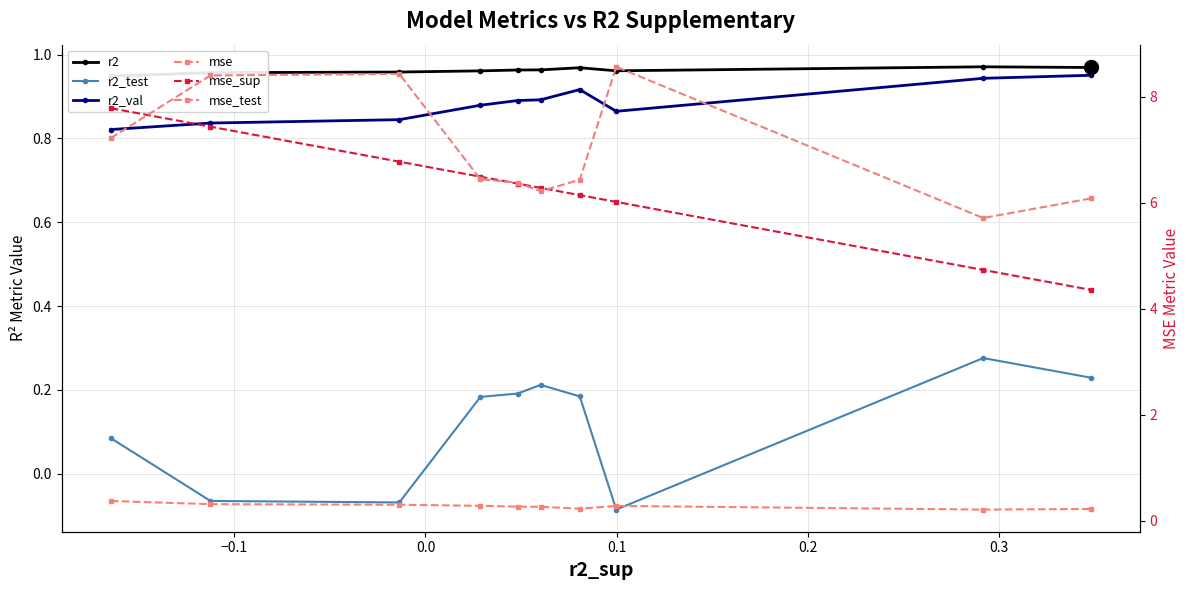

True or false: mse_test has a value of 4.3 at 0.0.

False